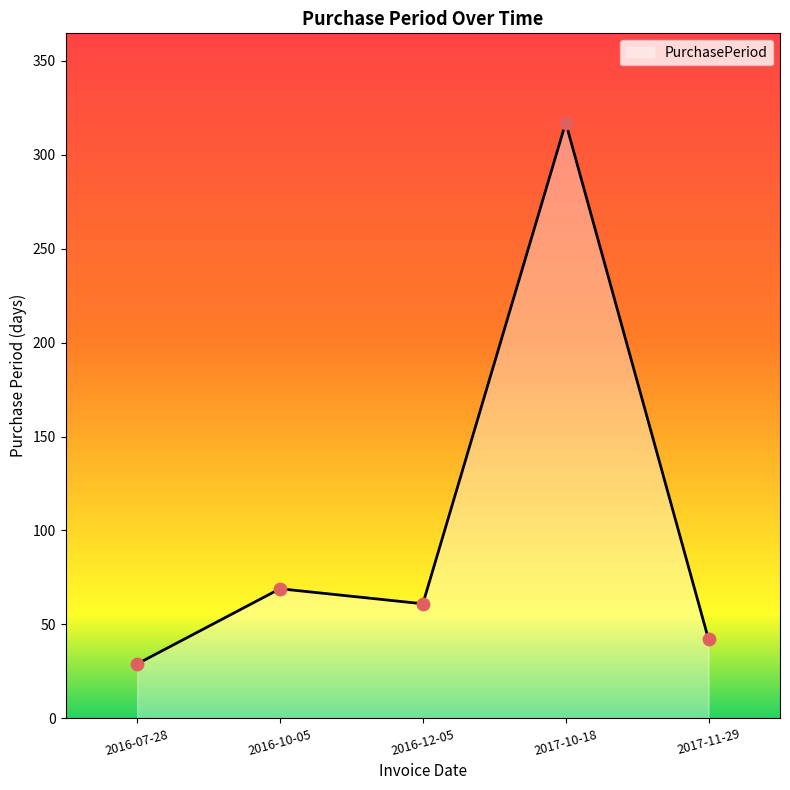

Which has a higher value, 2016-12-05 or 2016-10-05?

2016-10-05